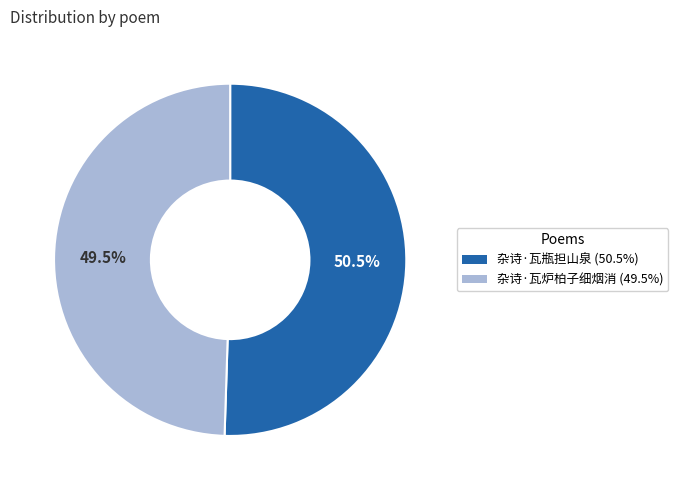

Approximately how many times larger is the value at 杂诗·瓦炉柏子细烟消 compared to 杂诗·瓦瓶担山泉?

1.0